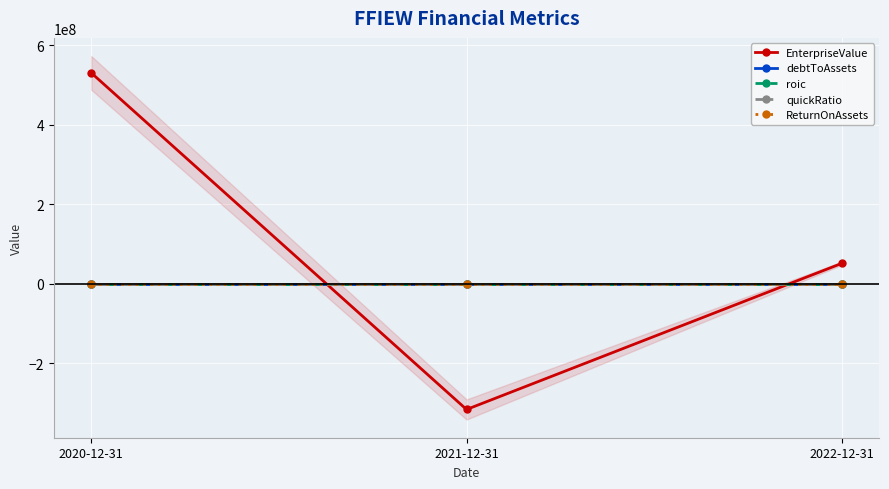

What is the total value across all series at 2020-12-31?

530495010.7